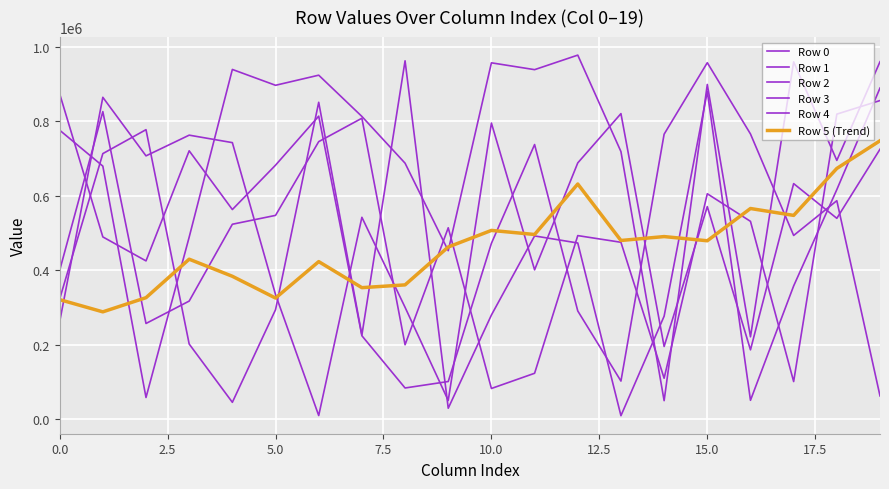

How many interior local peaks does the Row 1 series have?

5